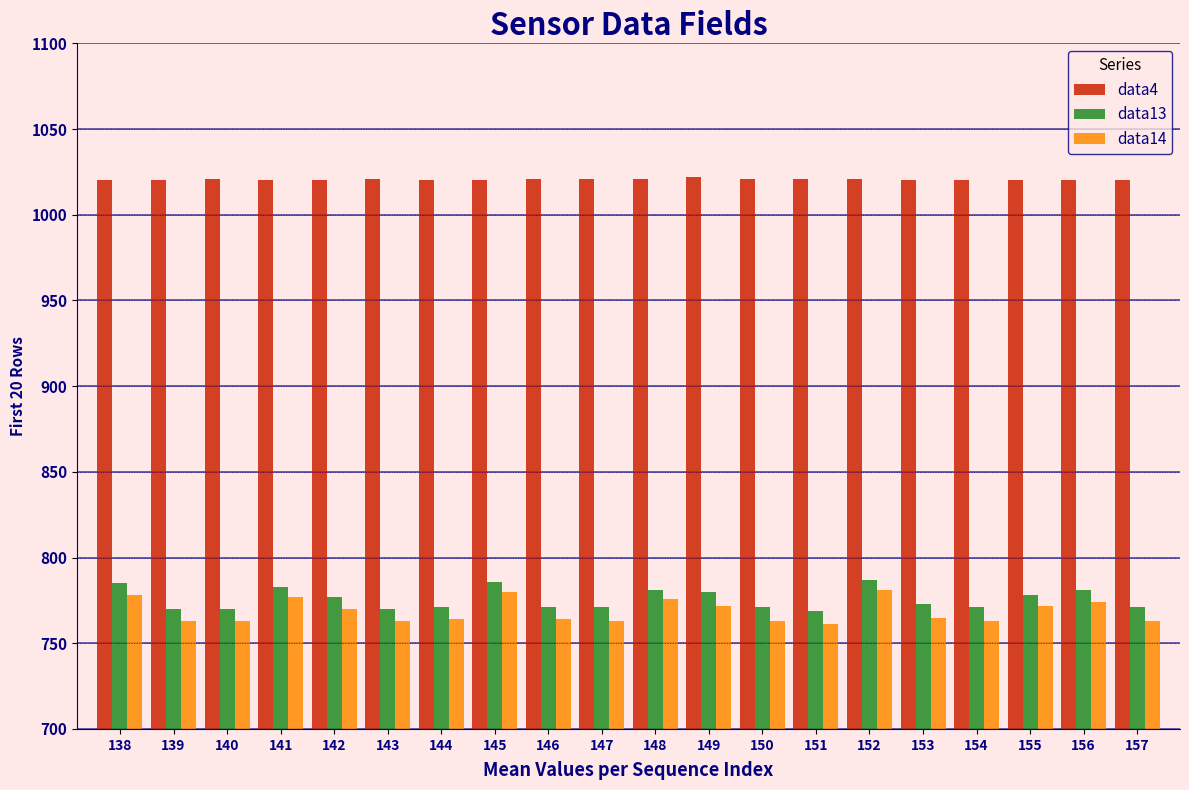

What is the maximum value for data13?

787